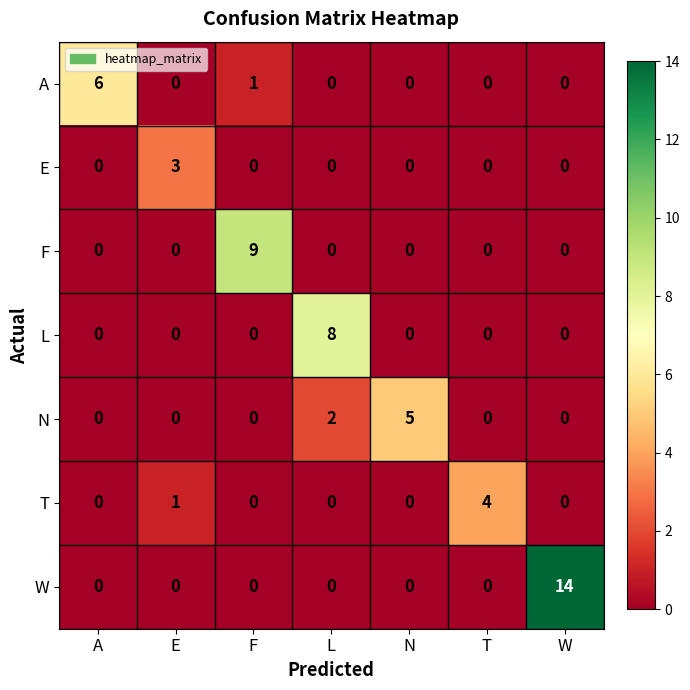

True or false: T has a value of 2 at N.

False